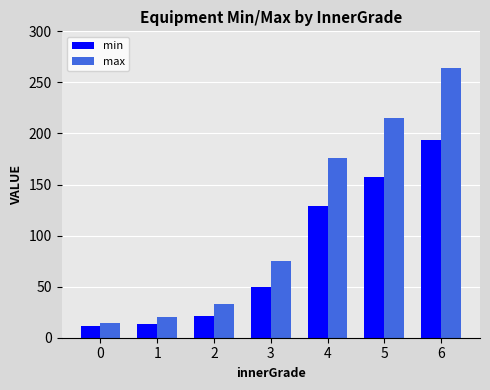

What is the total value across all series at 6?

457.2